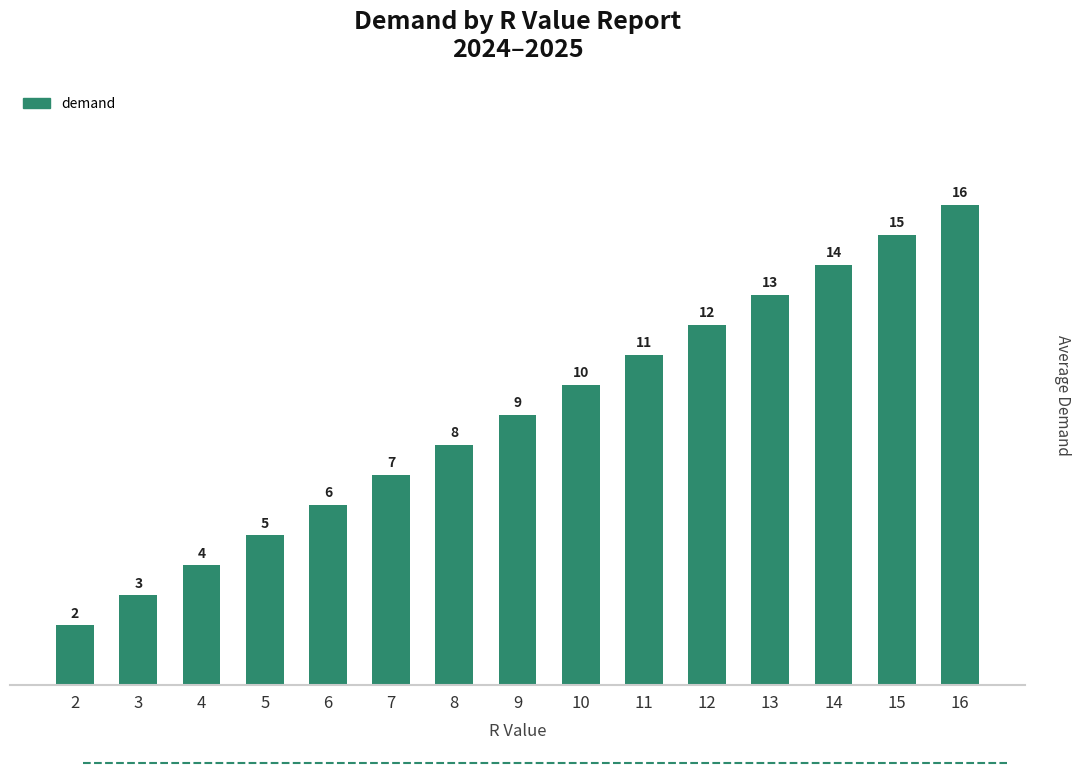

How many series are shown in this chart?

1